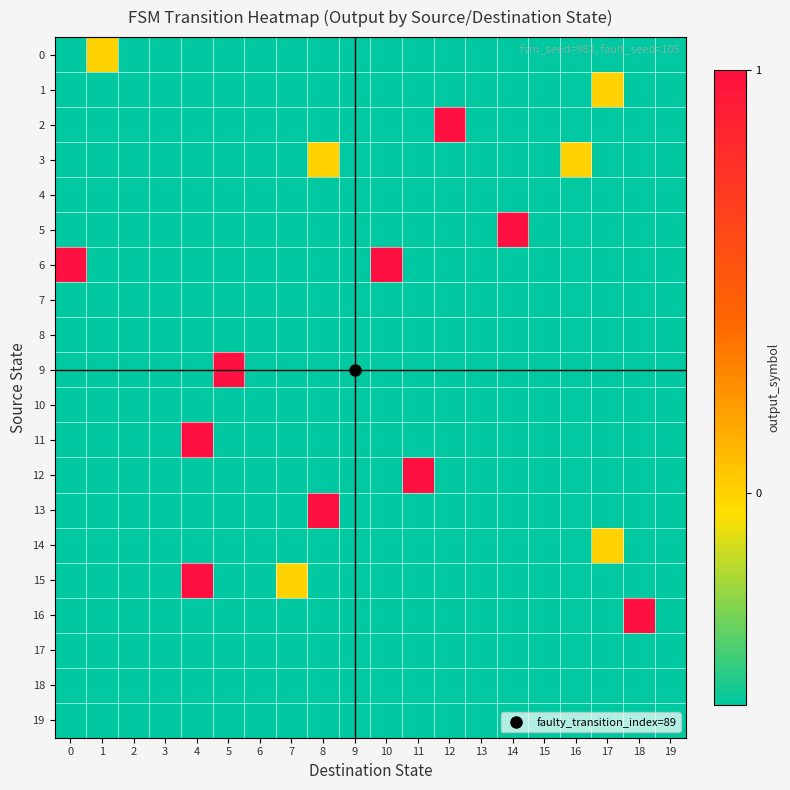

Reading left to right, transcribe all the data shown in this chart.

0: 0=-0.5	1=0.0	2=-0.5	3=-0.5	4=-0.5	5=-0.5	6=-0.5	7=-0.5	8=-0.5	9=-0.5	10=-0.5	11=-0.5	12=-0.5	13=-0.5	14=-0.5	15=-0.5	16=-0.5	17=-0.5	18=-0.5	19=-0.5
1: 0=-0.5	1=-0.5	2=-0.5	3=-0.5	4=-0.5	5=-0.5	6=-0.5	7=-0.5	8=-0.5	9=-0.5	10=-0.5	11=-0.5	12=-0.5	13=-0.5	14=-0.5	15=-0.5	16=-0.5	17=0.0	18=-0.5	19=-0.5
2: 0=-0.5	1=-0.5	2=-0.5	3=-0.5	4=-0.5	5=-0.5	6=-0.5	7=-0.5	8=-0.5	9=-0.5	10=-0.5	11=-0.5	12=1.0	13=-0.5	14=-0.5	15=-0.5	16=-0.5	17=-0.5	18=-0.5	19=-0.5
3: 0=-0.5	1=-0.5	2=-0.5	3=-0.5	4=-0.5	5=-0.5	6=-0.5	7=-0.5	8=0.0	9=-0.5	10=-0.5	11=-0.5	12=-0.5	13=-0.5	14=-0.5	15=-0.5	16=0.0	17=-0.5	18=-0.5	19=-0.5
4: 0=-0.5	1=-0.5	2=-0.5	3=-0.5	4=-0.5	5=-0.5	6=-0.5	7=-0.5	8=-0.5	9=-0.5	10=-0.5	11=-0.5	12=-0.5	13=-0.5	14=-0.5	15=-0.5	16=-0.5	17=-0.5	18=-0.5	19=-0.5
5: 0=-0.5	1=-0.5	2=-0.5	3=-0.5	4=-0.5	5=-0.5	6=-0.5	7=-0.5	8=-0.5	9=-0.5	10=-0.5	11=-0.5	12=-0.5	13=-0.5	14=1.0	15=-0.5	16=-0.5	17=-0.5	18=-0.5	19=-0.5
6: 0=1.0	1=-0.5	2=-0.5	3=-0.5	4=-0.5	5=-0.5	6=-0.5	7=-0.5	8=-0.5	9=-0.5	10=1.0	11=-0.5	12=-0.5	13=-0.5	14=-0.5	15=-0.5	16=-0.5	17=-0.5	18=-0.5	19=-0.5
7: 0=-0.5	1=-0.5	2=-0.5	3=-0.5	4=-0.5	5=-0.5	6=-0.5	7=-0.5	8=-0.5	9=-0.5	10=-0.5	11=-0.5	12=-0.5	13=-0.5	14=-0.5	15=-0.5	16=-0.5	17=-0.5	18=-0.5	19=-0.5
8: 0=-0.5	1=-0.5	2=-0.5	3=-0.5	4=-0.5	5=-0.5	6=-0.5	7=-0.5	8=-0.5	9=-0.5	10=-0.5	11=-0.5	12=-0.5	13=-0.5	14=-0.5	15=-0.5	16=-0.5	17=-0.5	18=-0.5	19=-0.5
9: 0=-0.5	1=-0.5	2=-0.5	3=-0.5	4=-0.5	5=1.0	6=-0.5	7=-0.5	8=-0.5	9=-0.5	10=-0.5	11=-0.5	12=-0.5	13=-0.5	14=-0.5	15=-0.5	16=-0.5	17=-0.5	18=-0.5	19=-0.5
10: 0=-0.5	1=-0.5	2=-0.5	3=-0.5	4=-0.5	5=-0.5	6=-0.5	7=-0.5	8=-0.5	9=-0.5	10=-0.5	11=-0.5	12=-0.5	13=-0.5	14=-0.5	15=-0.5	16=-0.5	17=-0.5	18=-0.5	19=-0.5
11: 0=-0.5	1=-0.5	2=-0.5	3=-0.5	4=1.0	5=-0.5	6=-0.5	7=-0.5	8=-0.5	9=-0.5	10=-0.5	11=-0.5	12=-0.5	13=-0.5	14=-0.5	15=-0.5	16=-0.5	17=-0.5	18=-0.5	19=-0.5
12: 0=-0.5	1=-0.5	2=-0.5	3=-0.5	4=-0.5	5=-0.5	6=-0.5	7=-0.5	8=-0.5	9=-0.5	10=-0.5	11=1.0	12=-0.5	13=-0.5	14=-0.5	15=-0.5	16=-0.5	17=-0.5	18=-0.5	19=-0.5
13: 0=-0.5	1=-0.5	2=-0.5	3=-0.5	4=-0.5	5=-0.5	6=-0.5	7=-0.5	8=1.0	9=-0.5	10=-0.5	11=-0.5	12=-0.5	13=-0.5	14=-0.5	15=-0.5	16=-0.5	17=-0.5	18=-0.5	19=-0.5
14: 0=-0.5	1=-0.5	2=-0.5	3=-0.5	4=-0.5	5=-0.5	6=-0.5	7=-0.5	8=-0.5	9=-0.5	10=-0.5	11=-0.5	12=-0.5	13=-0.5	14=-0.5	15=-0.5	16=-0.5	17=0.0	18=-0.5	19=-0.5
15: 0=-0.5	1=-0.5	2=-0.5	3=-0.5	4=1.0	5=-0.5	6=-0.5	7=0.0	8=-0.5	9=-0.5	10=-0.5	11=-0.5	12=-0.5	13=-0.5	14=-0.5	15=-0.5	16=-0.5	17=-0.5	18=-0.5	19=-0.5
16: 0=-0.5	1=-0.5	2=-0.5	3=-0.5	4=-0.5	5=-0.5	6=-0.5	7=-0.5	8=-0.5	9=-0.5	10=-0.5	11=-0.5	12=-0.5	13=-0.5	14=-0.5	15=-0.5	16=-0.5	17=-0.5	18=1.0	19=-0.5
17: 0=-0.5	1=-0.5	2=-0.5	3=-0.5	4=-0.5	5=-0.5	6=-0.5	7=-0.5	8=-0.5	9=-0.5	10=-0.5	11=-0.5	12=-0.5	13=-0.5	14=-0.5	15=-0.5	16=-0.5	17=-0.5	18=-0.5	19=-0.5
18: 0=-0.5	1=-0.5	2=-0.5	3=-0.5	4=-0.5	5=-0.5	6=-0.5	7=-0.5	8=-0.5	9=-0.5	10=-0.5	11=-0.5	12=-0.5	13=-0.5	14=-0.5	15=-0.5	16=-0.5	17=-0.5	18=-0.5	19=-0.5
19: 0=-0.5	1=-0.5	2=-0.5	3=-0.5	4=-0.5	5=-0.5	6=-0.5	7=-0.5	8=-0.5	9=-0.5	10=-0.5	11=-0.5	12=-0.5	13=-0.5	14=-0.5	15=-0.5	16=-0.5	17=-0.5	18=-0.5	19=-0.5